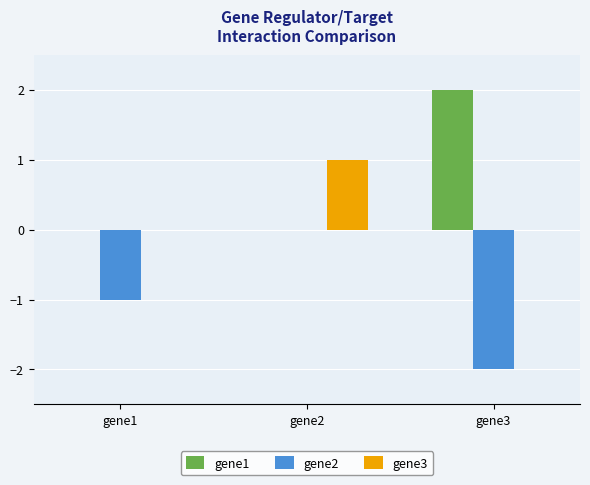

Reading right to left, list all the values displayed in this chart.

gene1: 2.0	0.0	0.0
gene2: -2.0	0.0	-1.0
gene3: 0.0	1.0	0.0